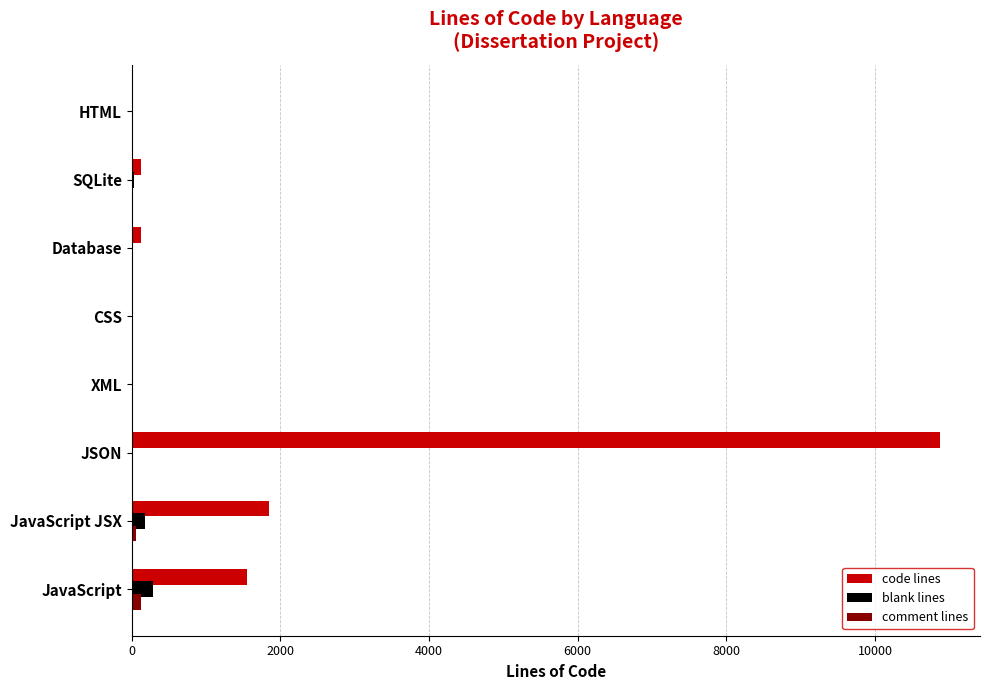

At which category is the sum across all series the highest?

JSON